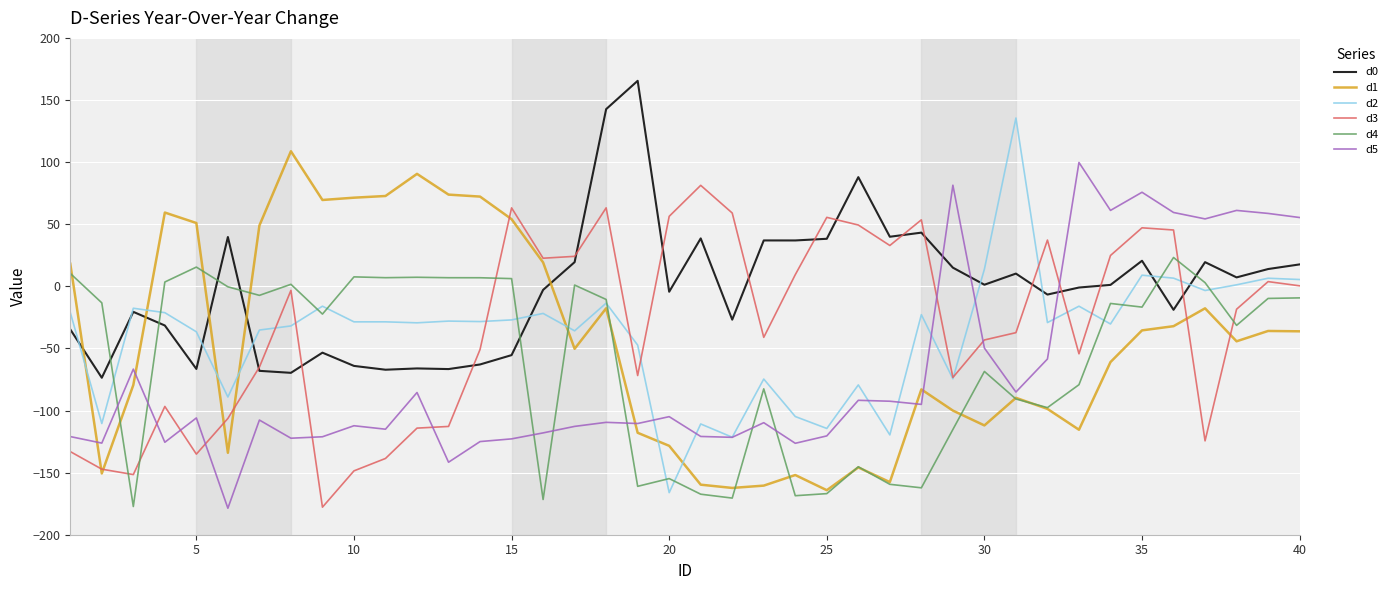

What are all the series names shown in the legend?

d0, d1, d2, d3, d4, d5